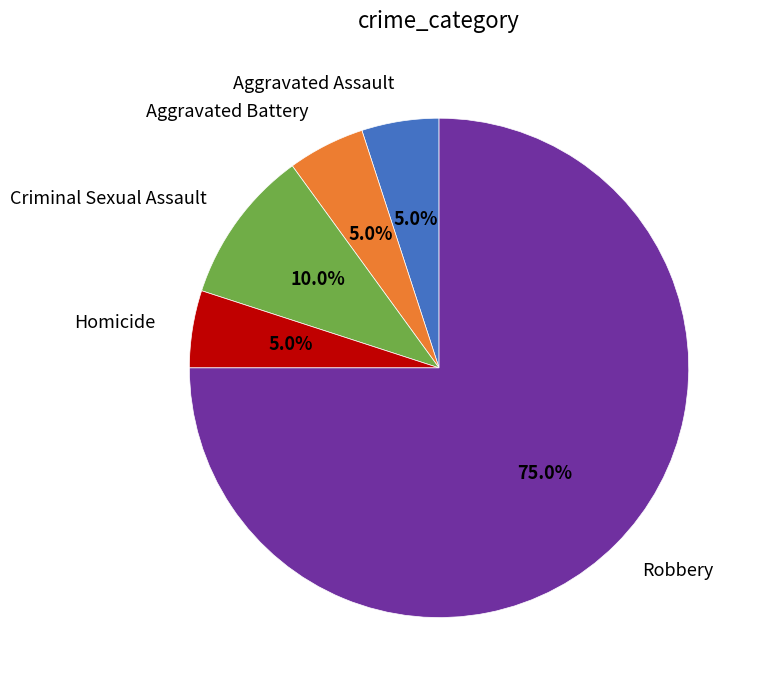

How many slices are in this pie chart?

5